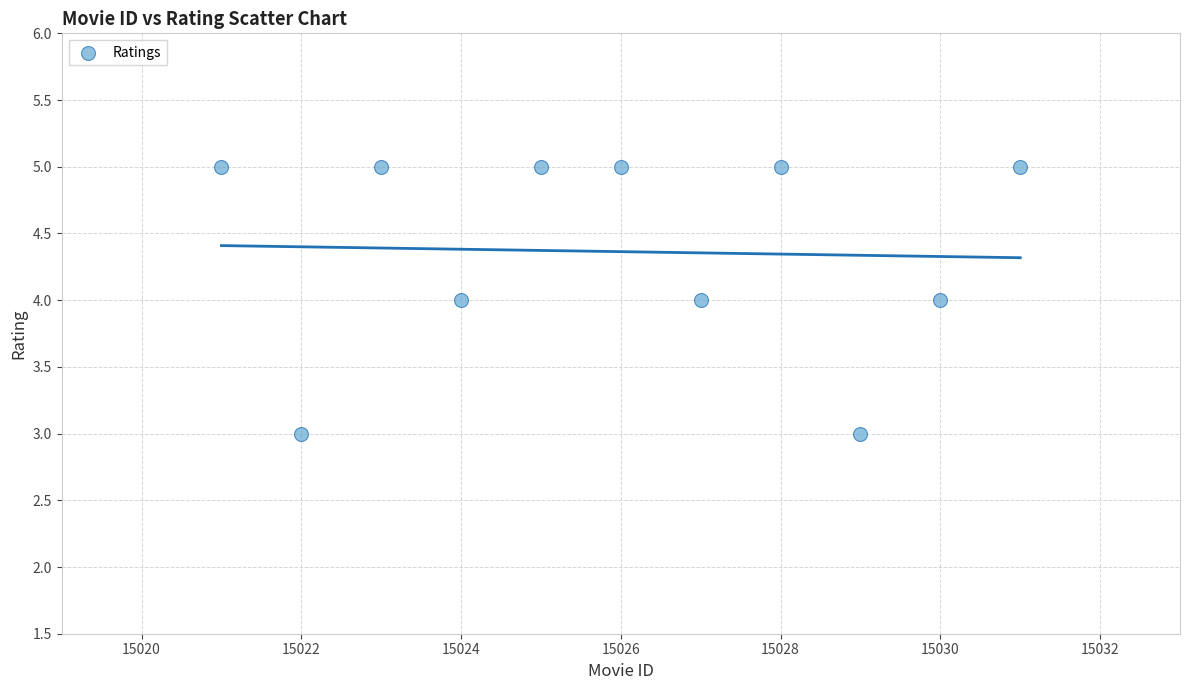

What is the average Y value?

4